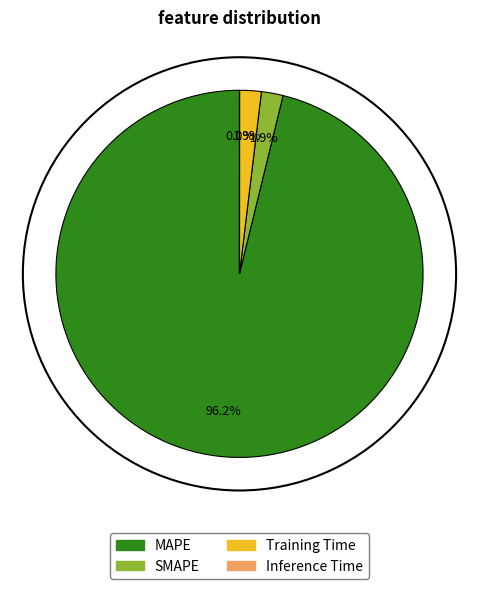

To the nearest percent, what is the difference between the largest and smallest slice percentages?

96%